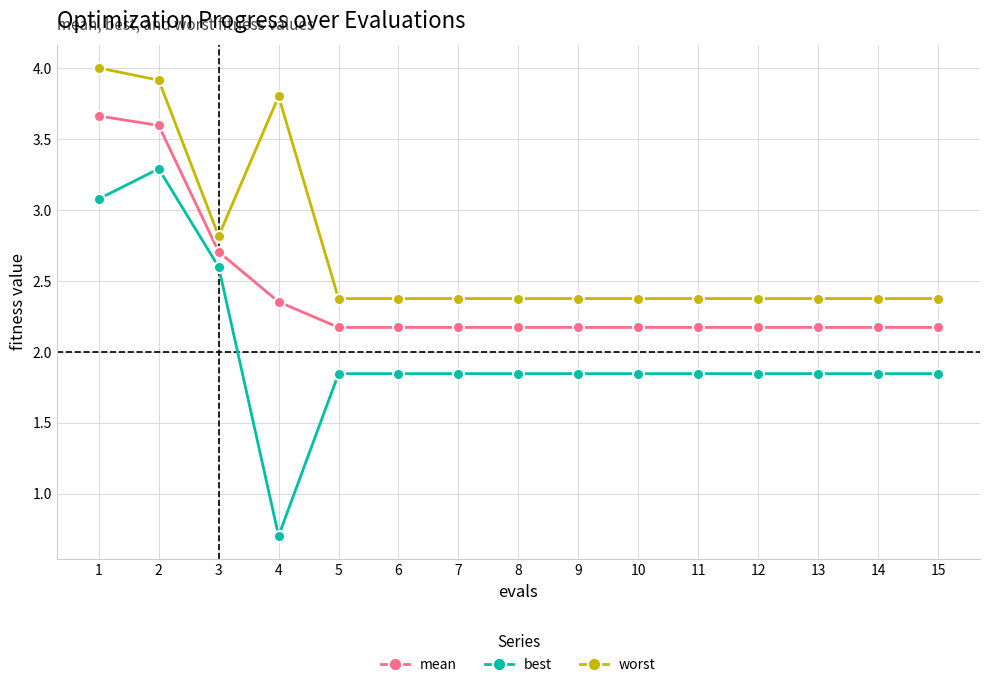

At 3, list the series in order from smallest to largest.

best, mean, worst